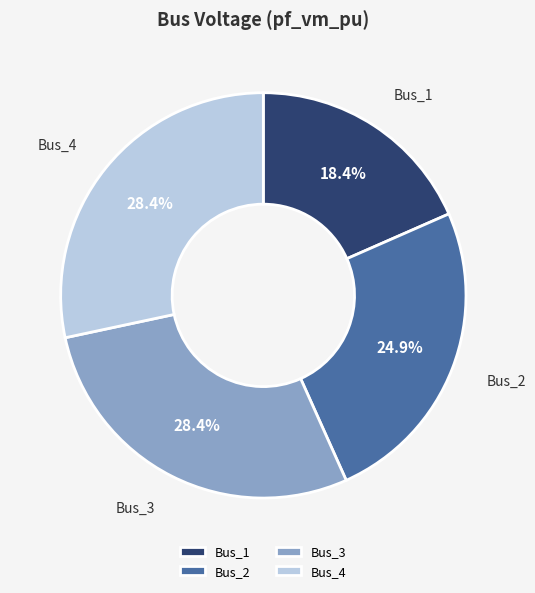

What is the smallest slice in the pie chart?

Bus_1